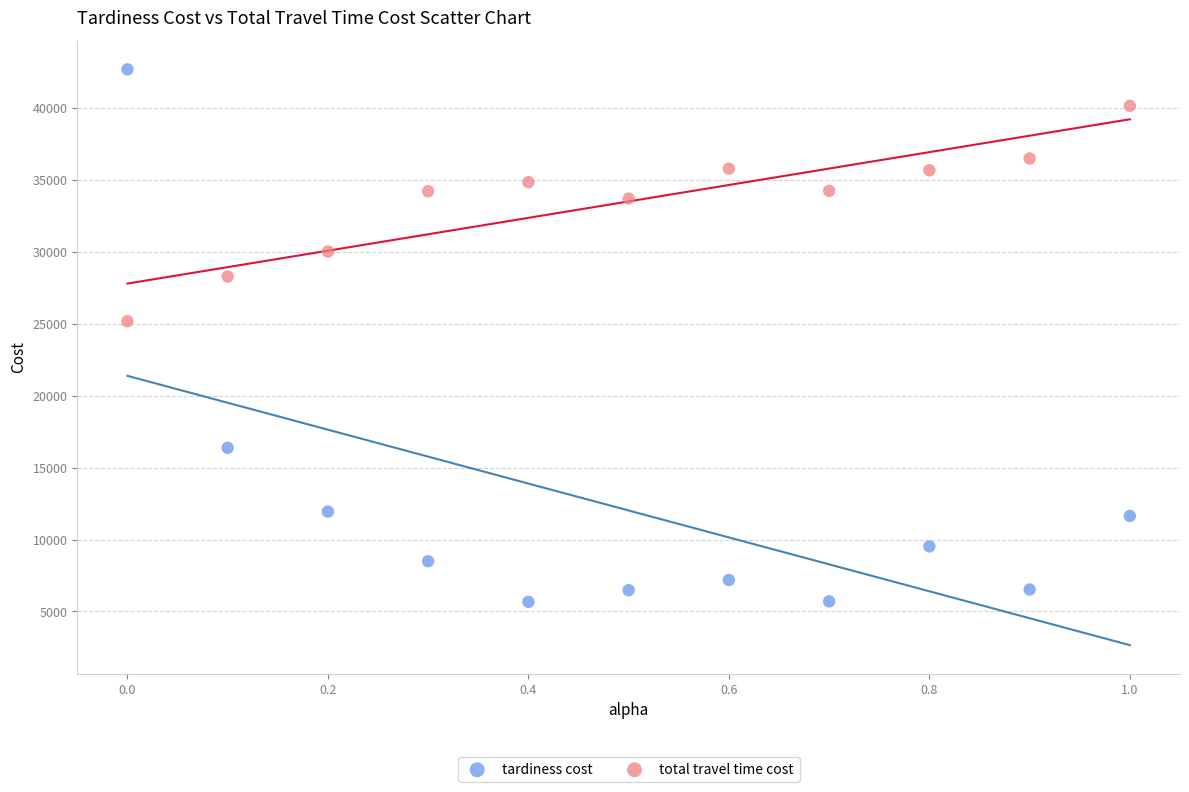

Which series contains the lowest Y value?

tardiness cost